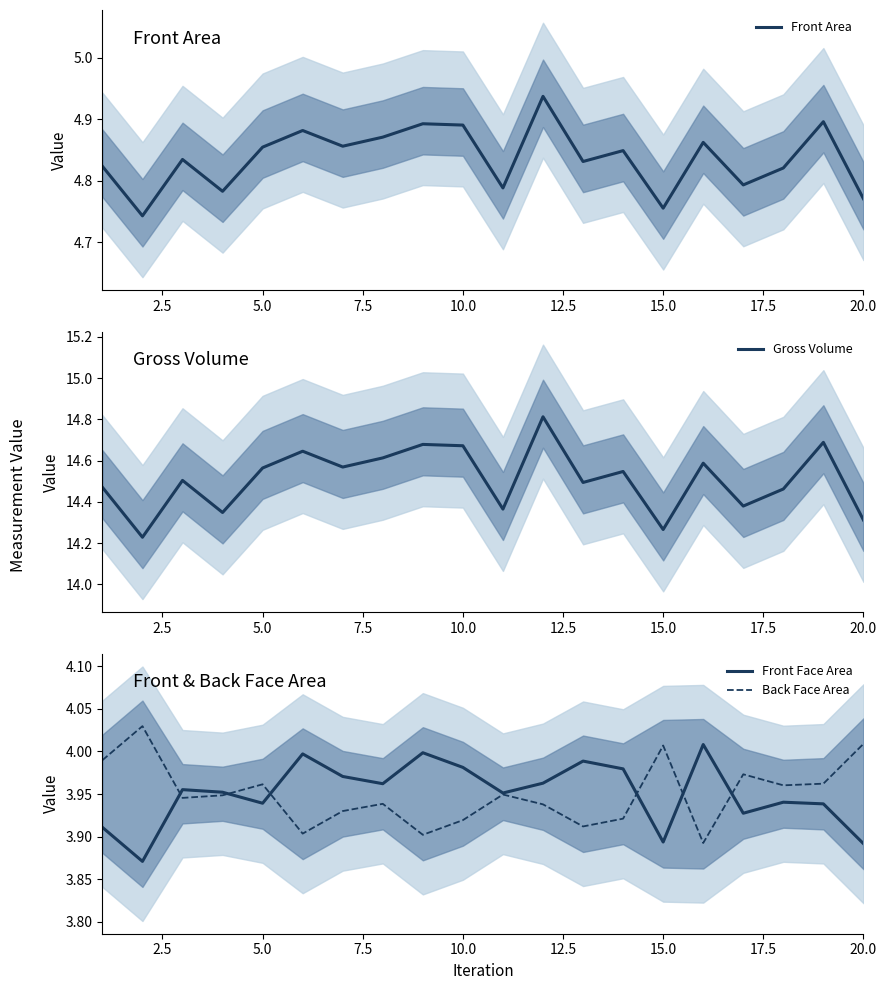

What is the maximum value for Gross Volume?

14.8